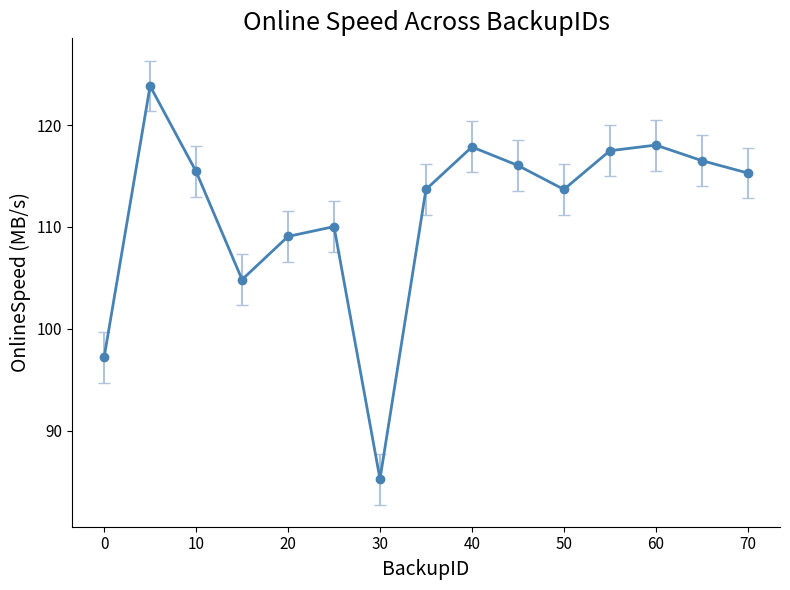

What is the value of the 4th point from the left?

104.8